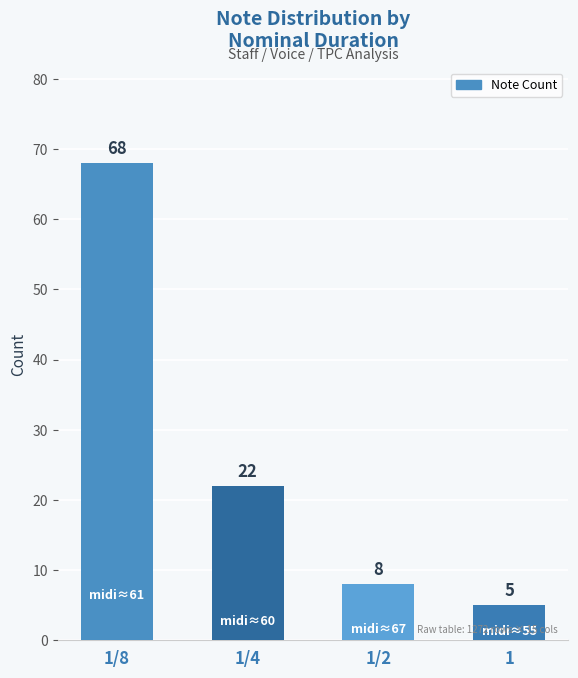

True or false: the data shows 5 at 1.

True